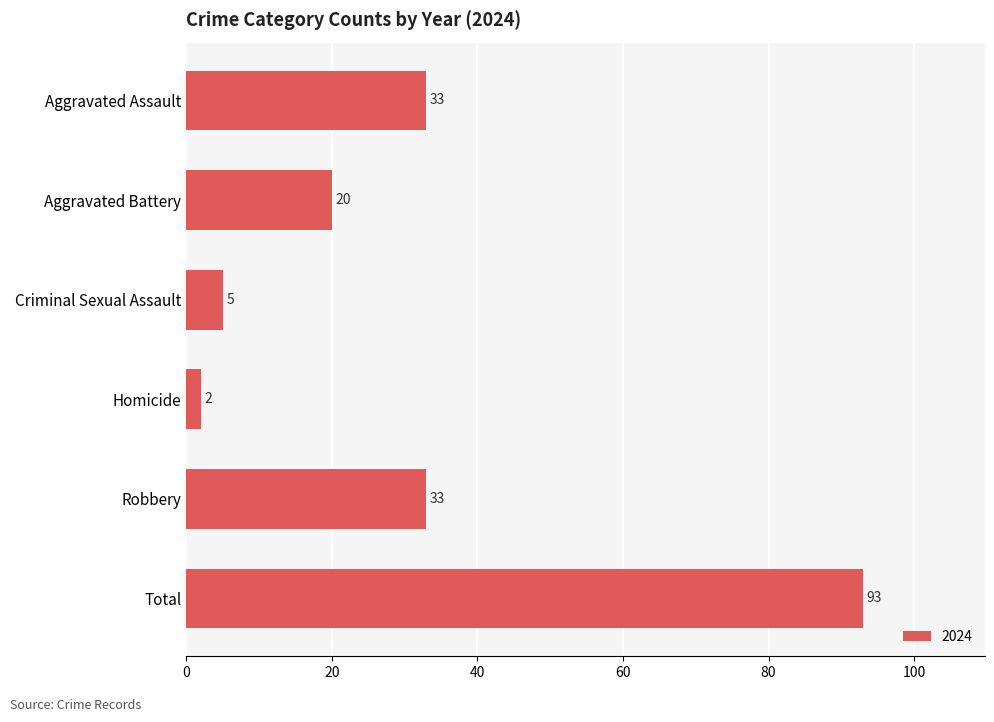

Does the chart contain any negative values?

No